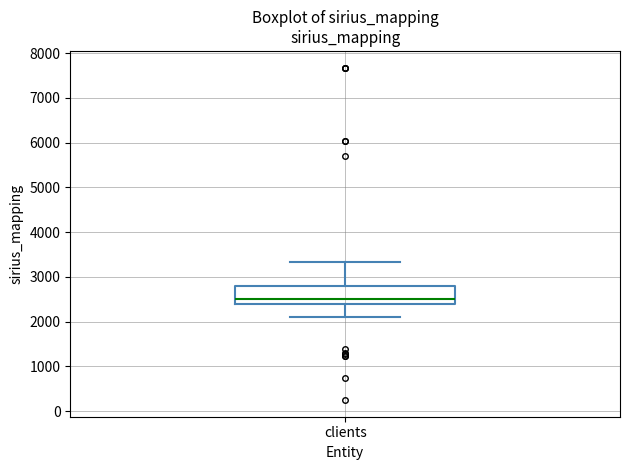

Read this box plot against the y-axis: the position of the median line, the range covered by the box, and the ends of both whiskers. The values are not printed on the chart, so give them approximately, as read against the axis.

median 2500, box 2400 to 2800, whiskers 2100 to 3300